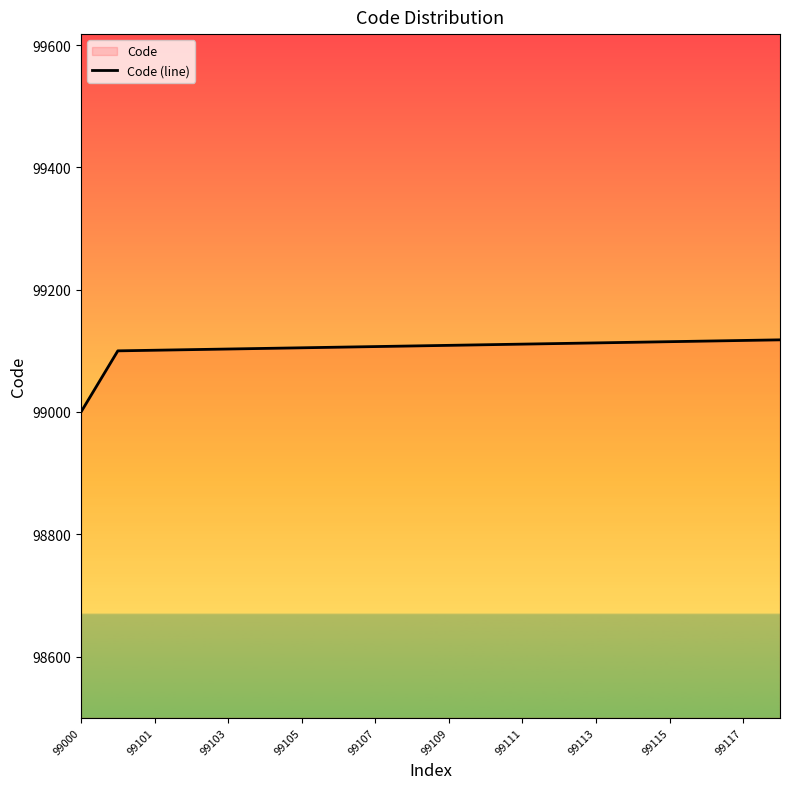

What is the maximum value shown in the chart?

99118